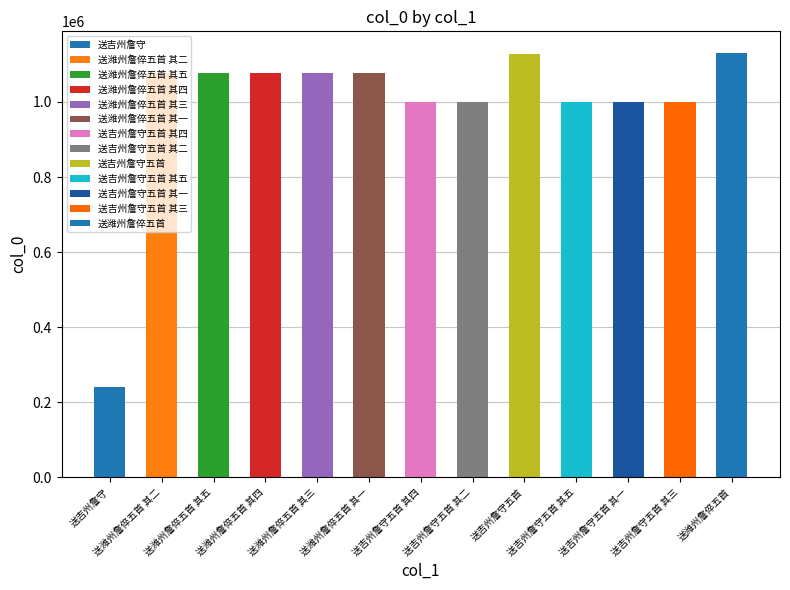

What is the value of the 5th bar from the left?

1078524